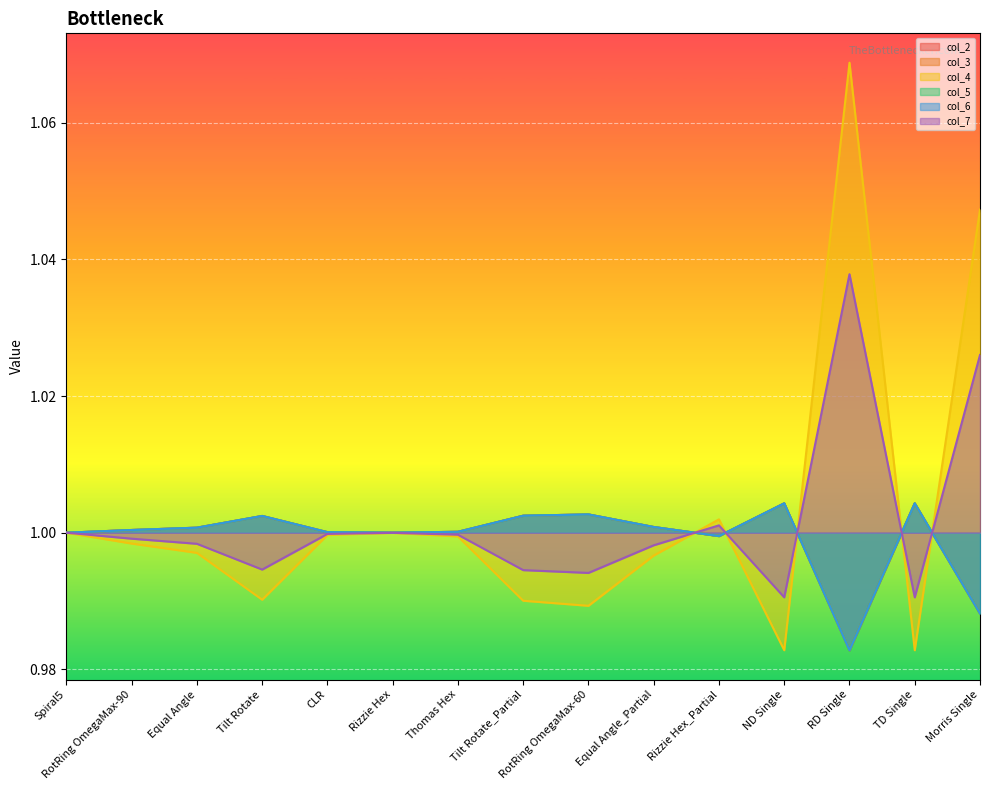

At which label does col_5 first exceed 1?

Spiral5